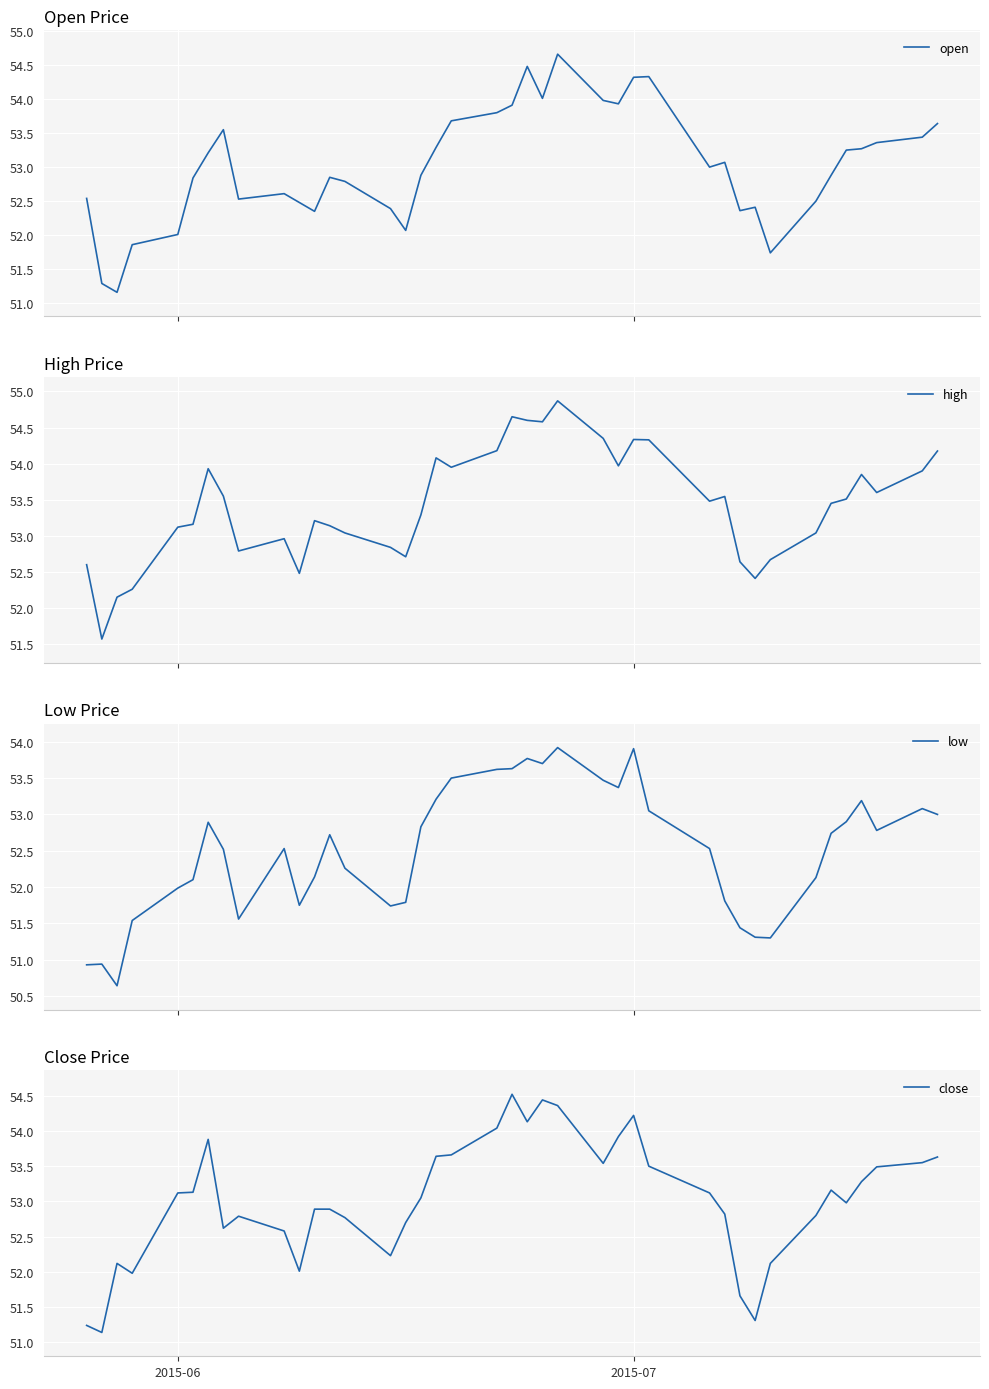

What is the lowest value of the open series?

51.2